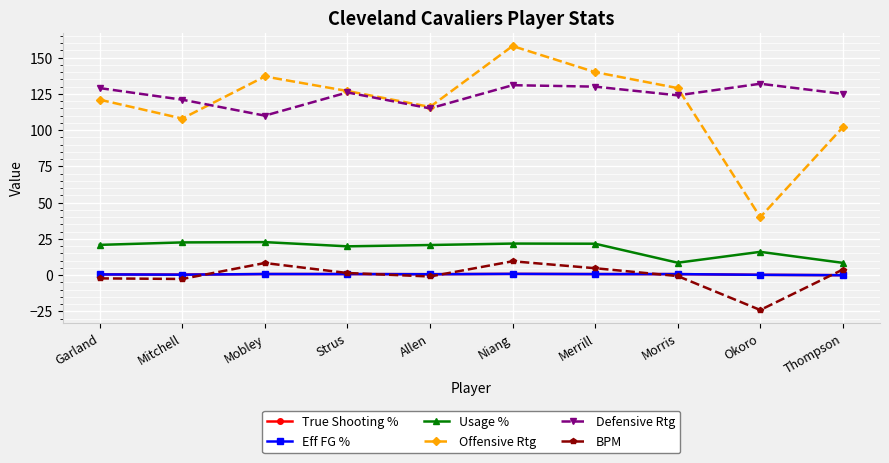

The value of Offensive Rtg at Okoro is 40.0. True or false?

True